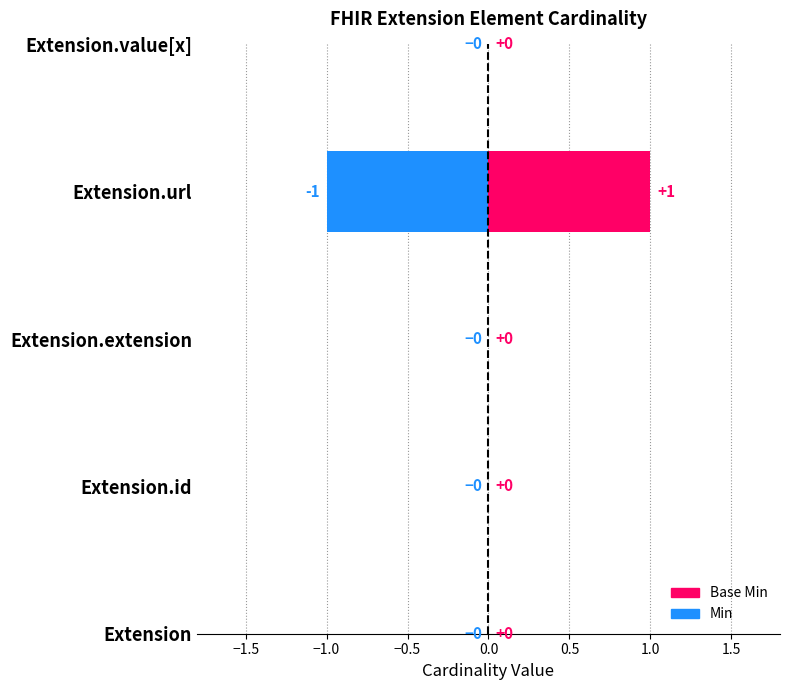

At which category is the sum across all series the highest?

Extension.url